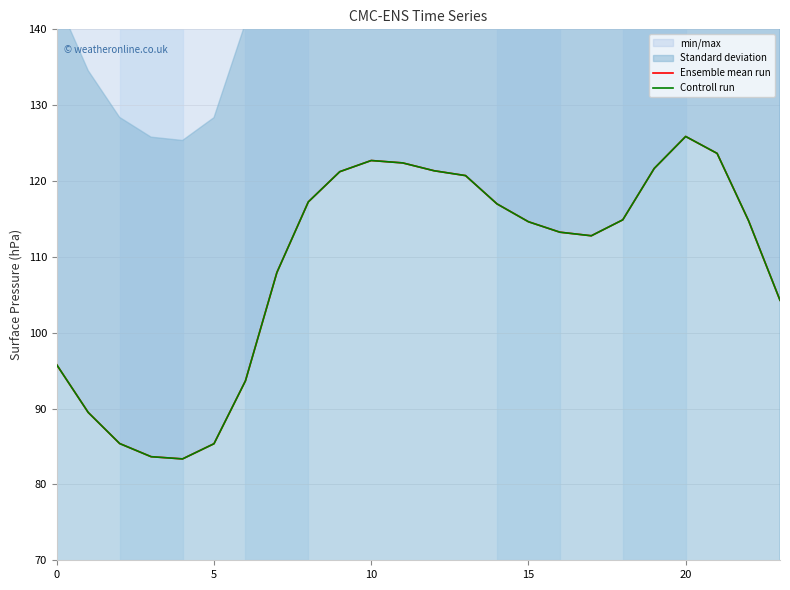

Read the Controll run value at 15.

114.6